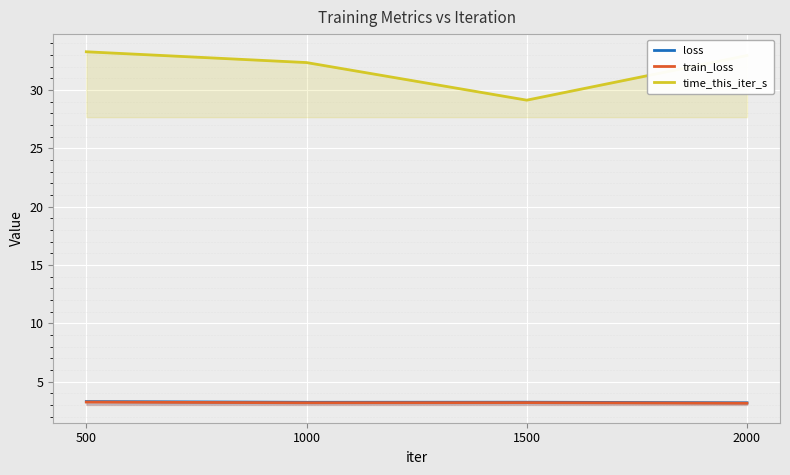

What is the sum of all train_loss values?

12.8